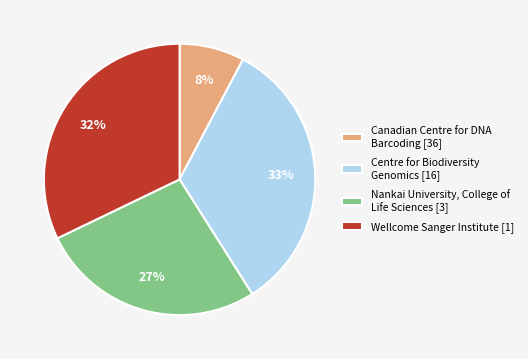

How many segments does this pie chart have?

4